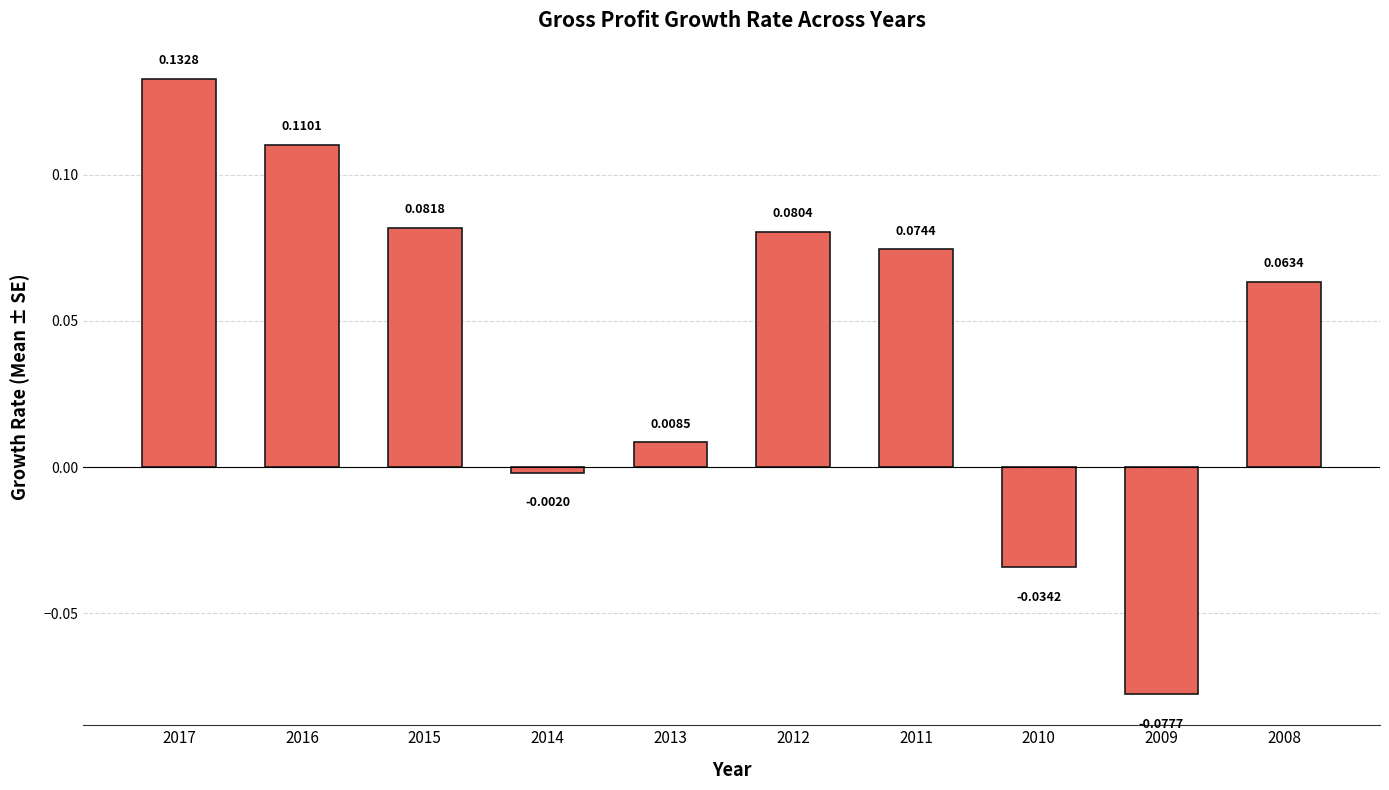

How many bars are there in total?

10